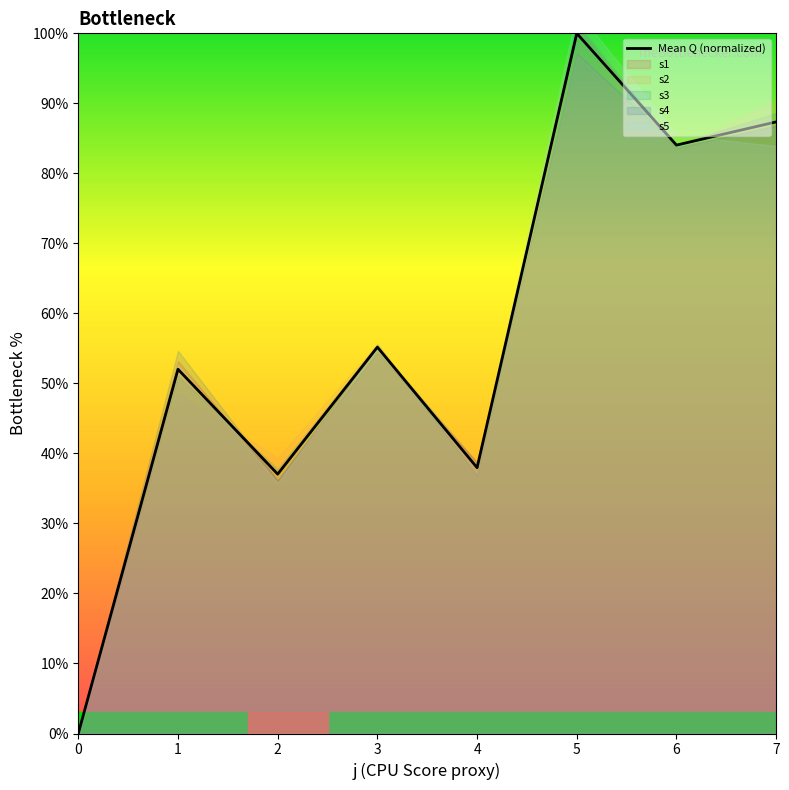

At which category does the data reach its first local peak?

1